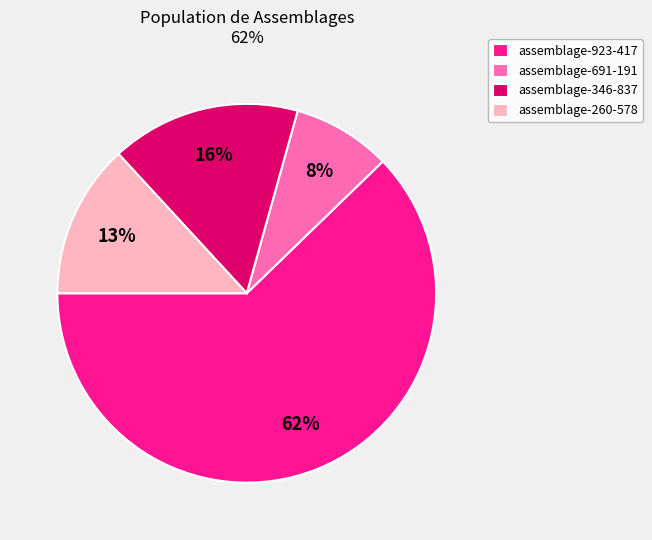

To the nearest percent, what percentage of the pie is assemblage-346-837?

16%